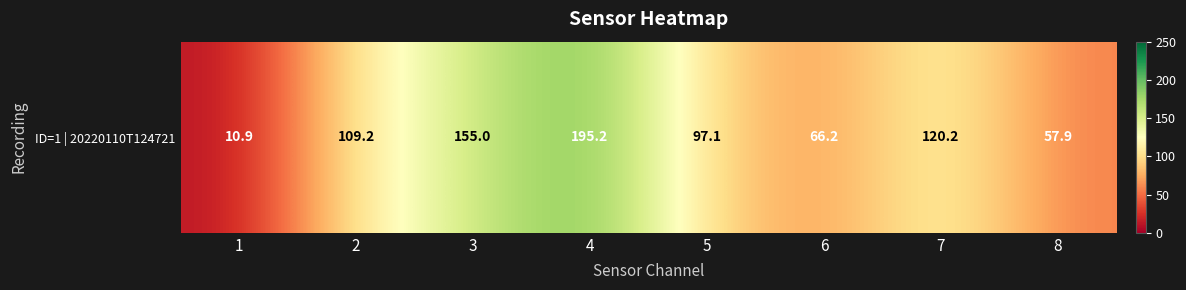

Reading left to right, transcribe all the data shown in this chart.

10.9	109.2	155.0	195.2	97.1	66.2	120.2	57.9